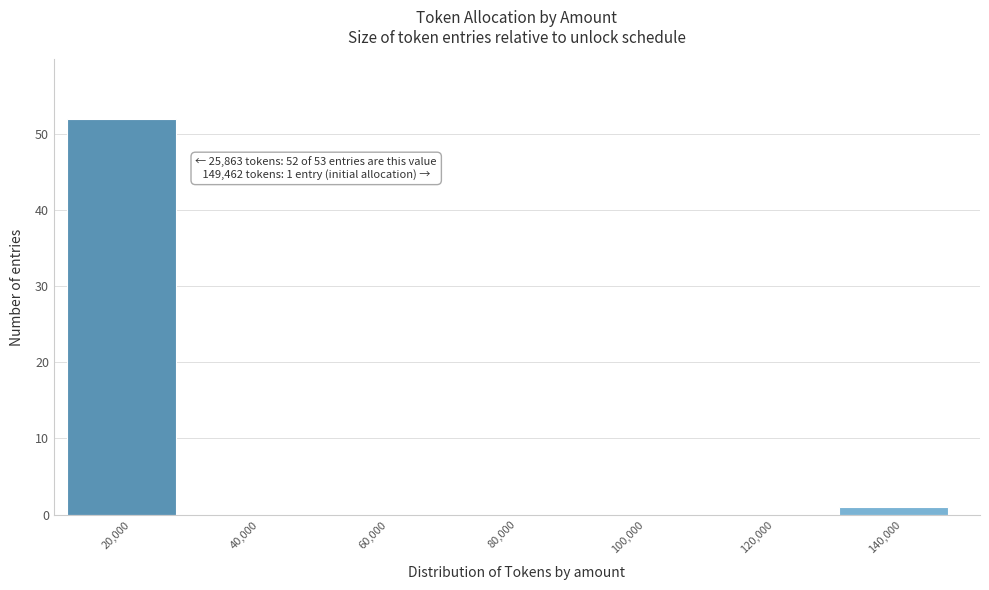

Reading right to left, extract all data points from this chart.

140,000=1	120,000=0	100,000=0	80,000=0	60,000=0	40,000=0	20,000=52